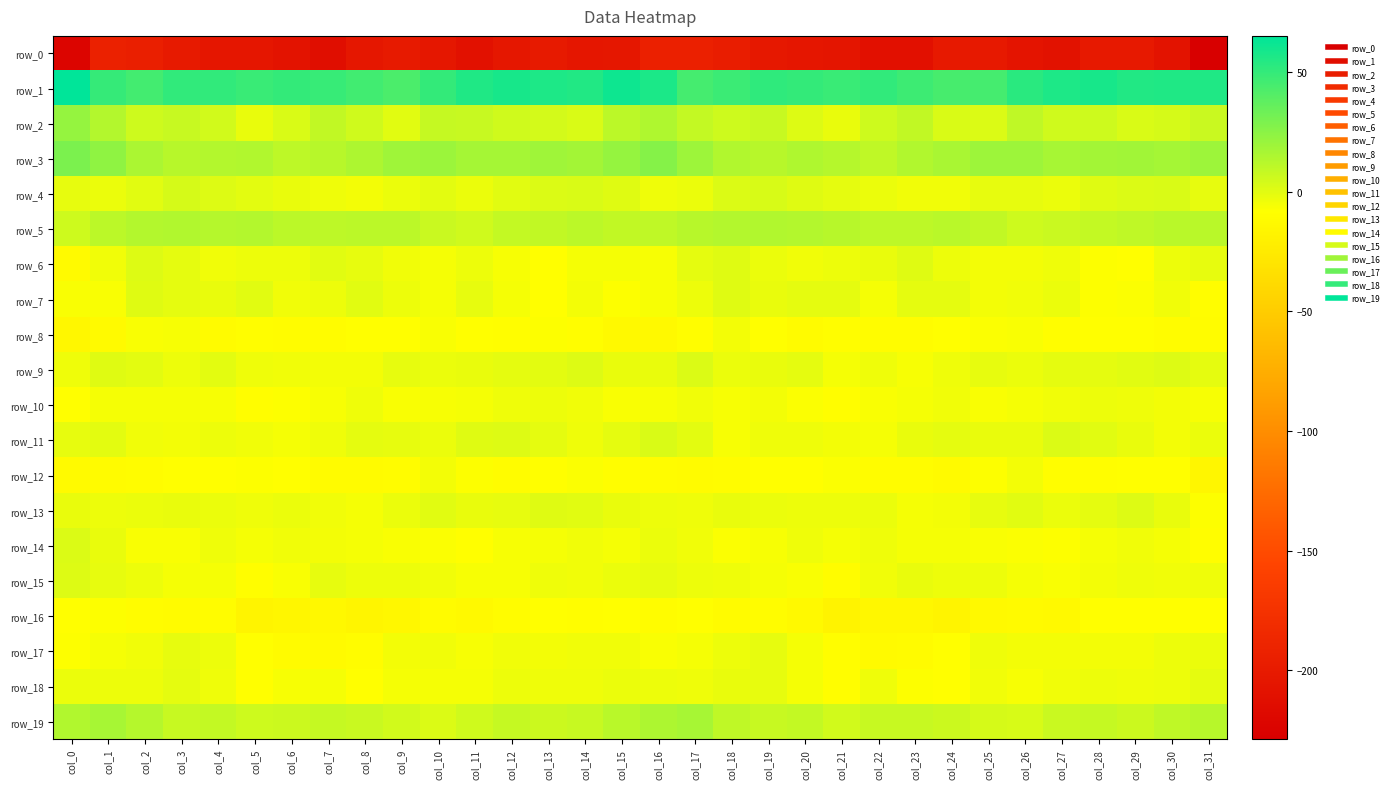

At which label does row_4 reach its peak?

col_3